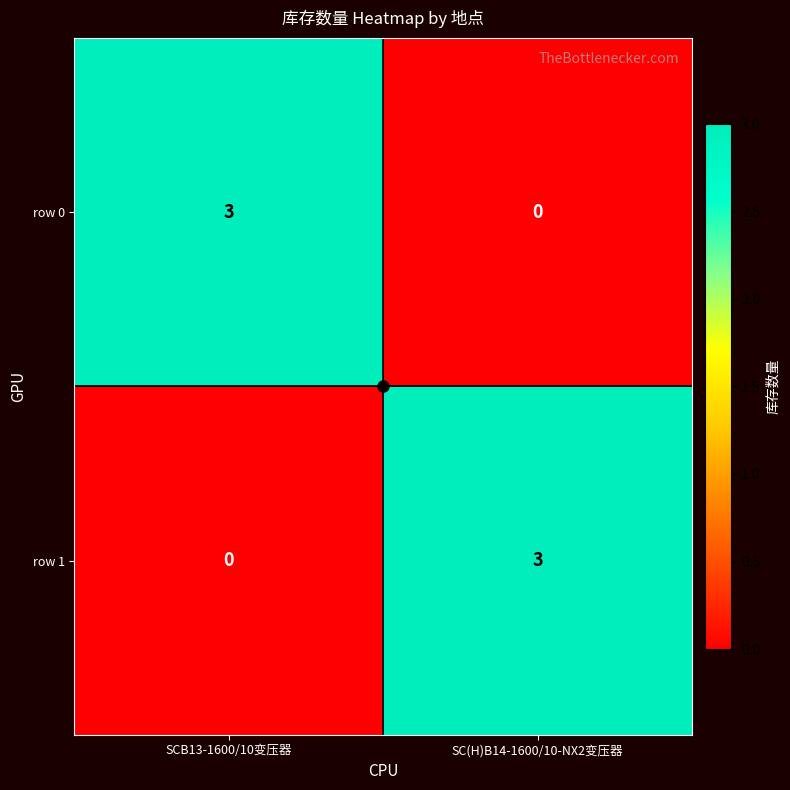

What is the sum of all row 1 values?

3